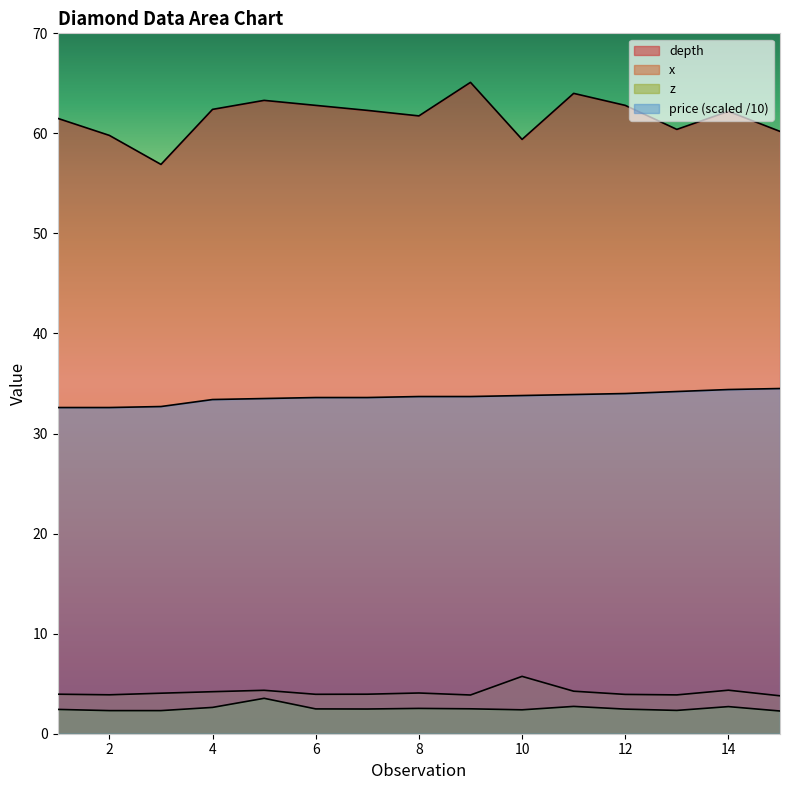

Which series has the largest total across all categories?

depth